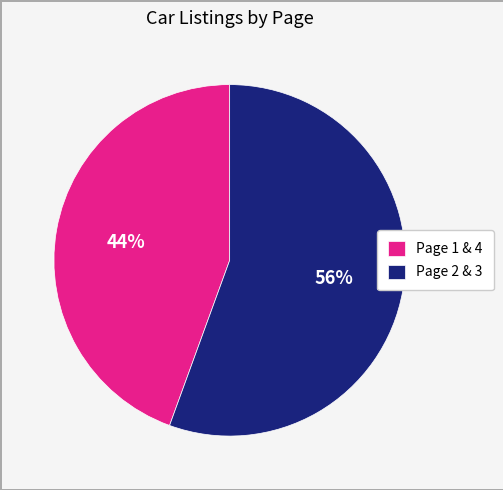

To the nearest percent, what is the average slice percentage?

50%